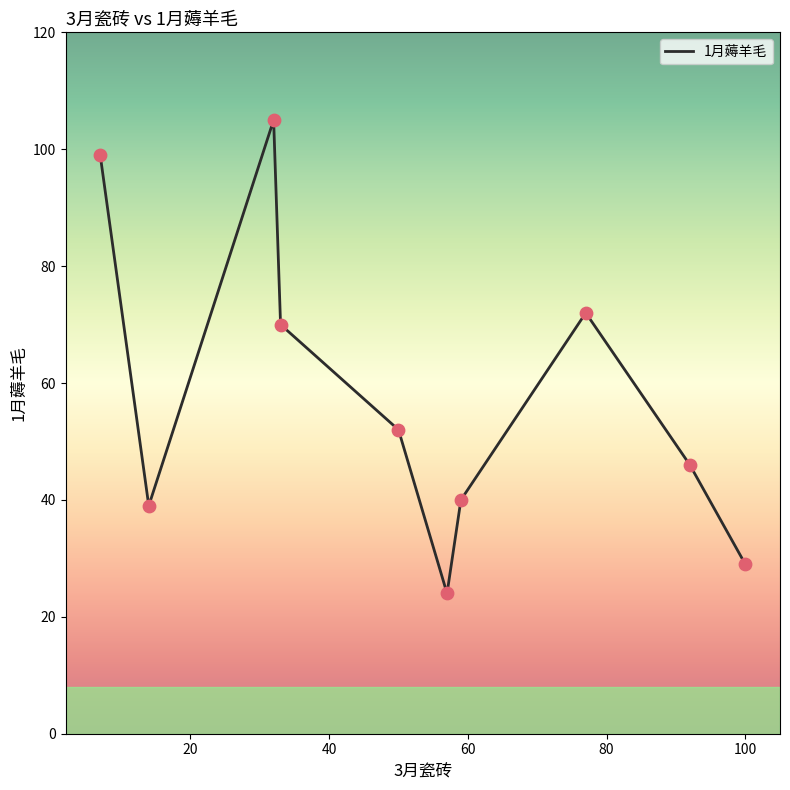

What is the maximum value shown in the chart?

105